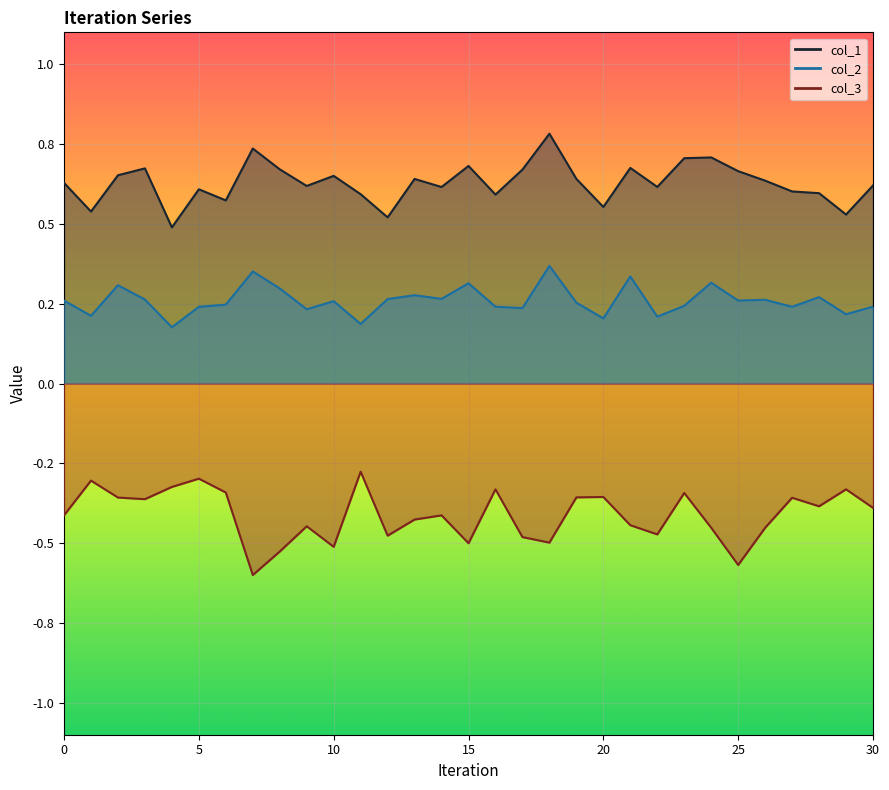

True or false: col_2 and col_3 intersect in this chart.

False